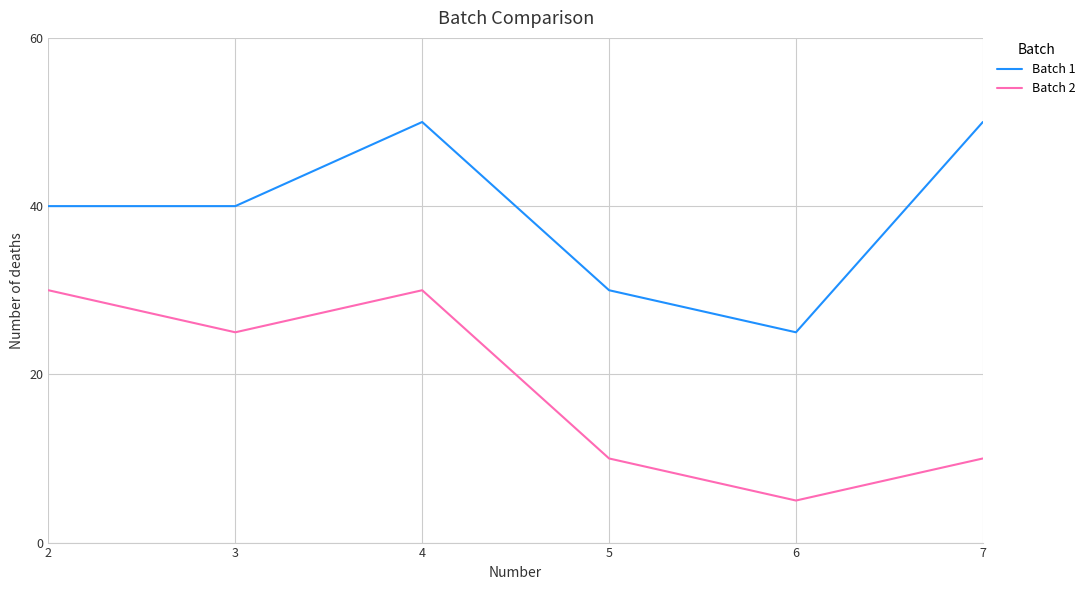

List the series in order of their overall mean, lowest first.

Batch 2, Batch 1